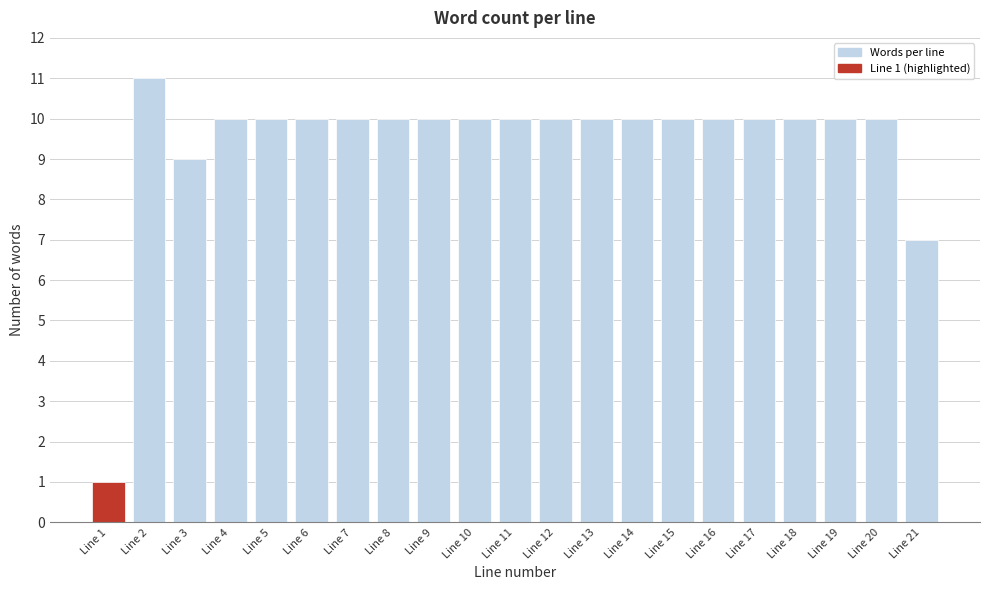

Reading left to right, extract all data points from this chart.

1	11	9	10	10	10	10	10	10	10	10	10	10	10	10	10	10	10	10	10	7